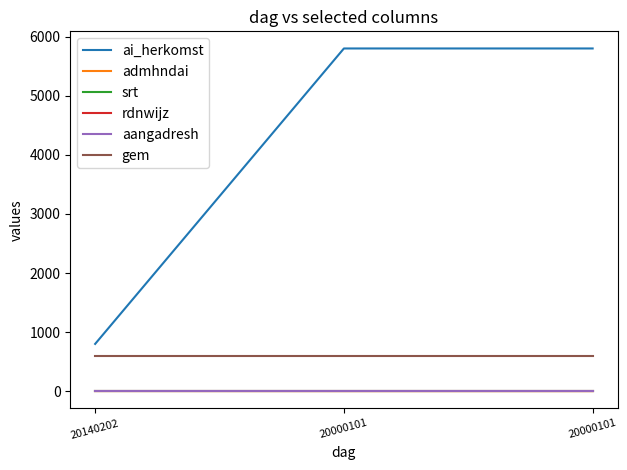

Is this an area chart (filled region under the line)?

No